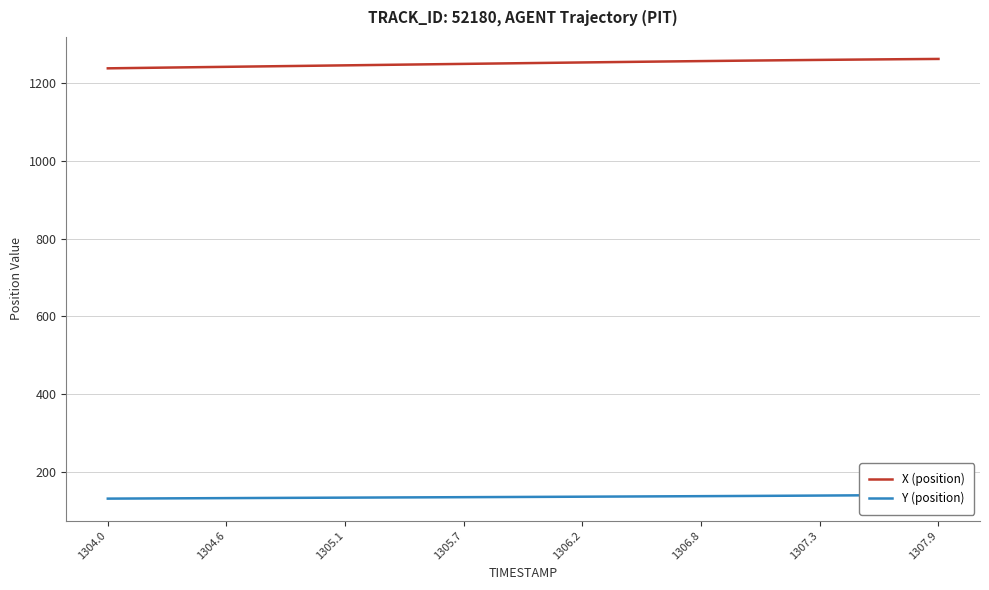

True or false: X (position) and Y (position) cross at least once.

False